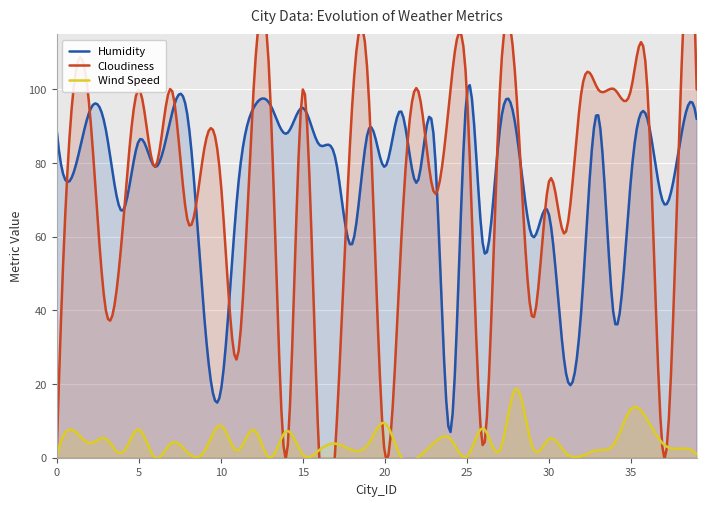

What is the value of the Humidity point at the 23rd from the left?

75.0